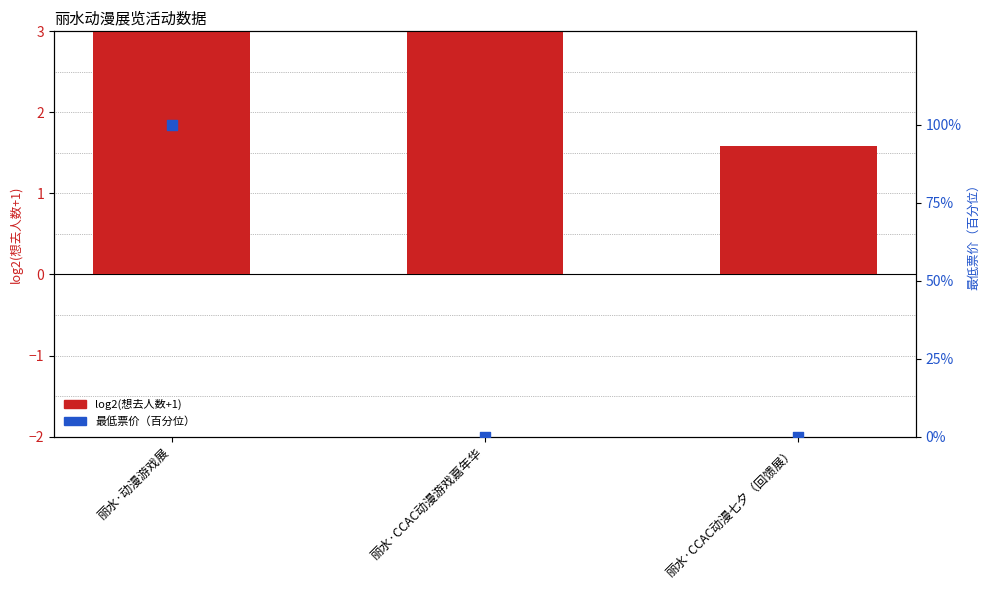

Which series reaches the minimum Y coordinate?

最低票价（百分位）